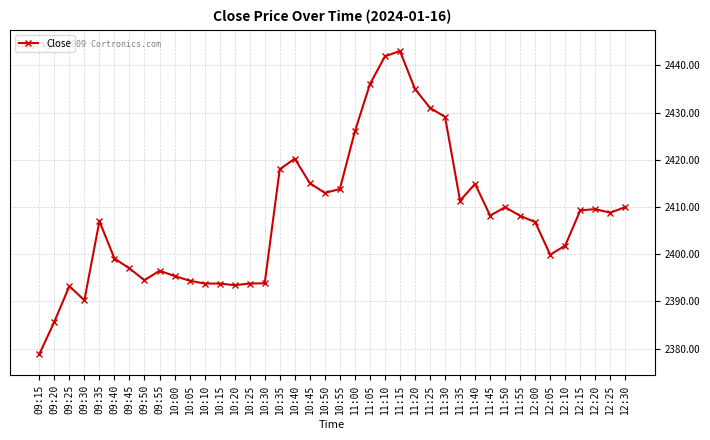

What is the sum of the values at 09:25 and 12:00?

4800.1